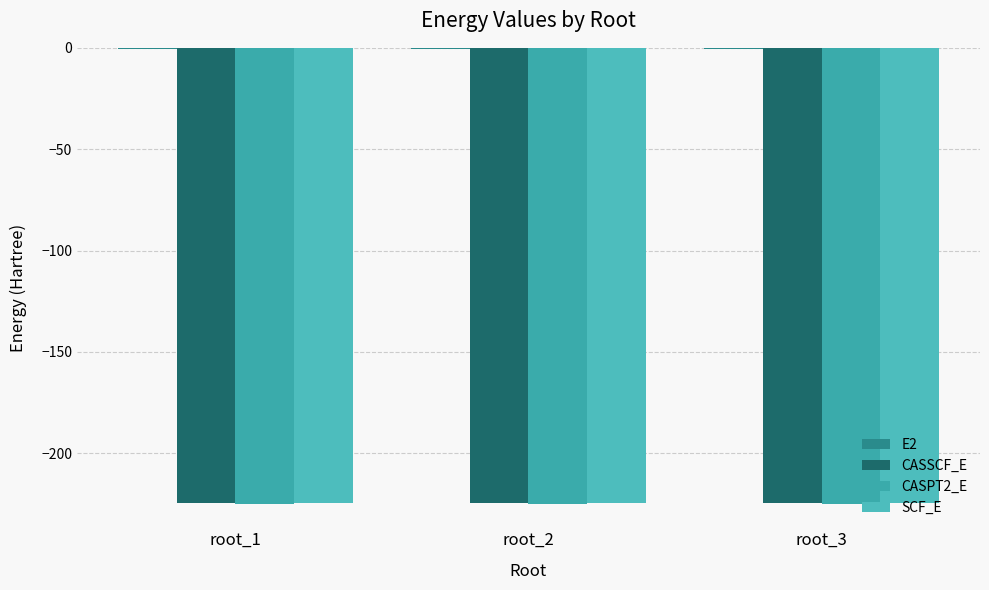

Reading left to right, what are all the values shown in this chart?

E2: root_1=-0.5	root_2=-0.5	root_3=-0.5
CASSCF_E: root_1=-224.8	root_2=-224.7	root_3=-224.7
CASPT2_E: root_1=-225.3	root_2=-225.2	root_3=-225.2
SCF_E: root_1=-224.5	root_2=-224.5	root_3=-224.5